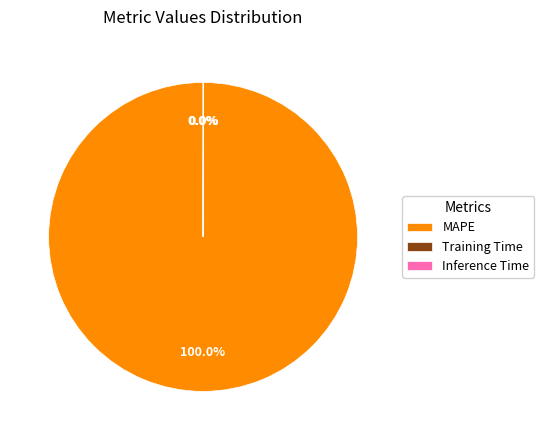

To the nearest percent, what is the difference between the largest and smallest slice percentages?

100%